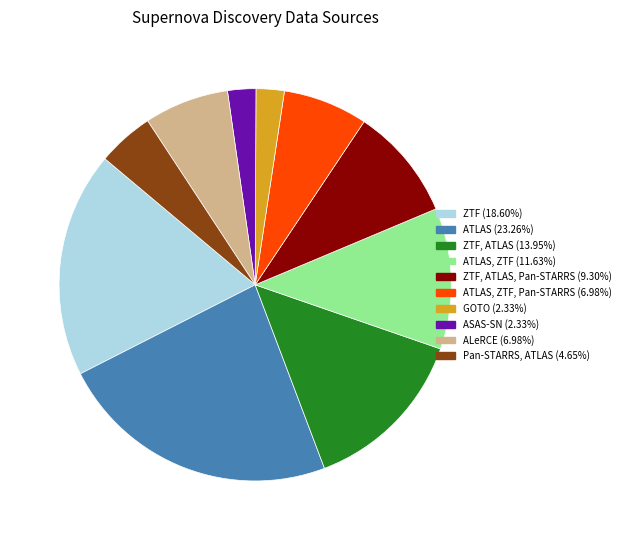

Combined, do ATLAS, ZTF (11.63%) and ATLAS (23.26%) account for over 50%?

No